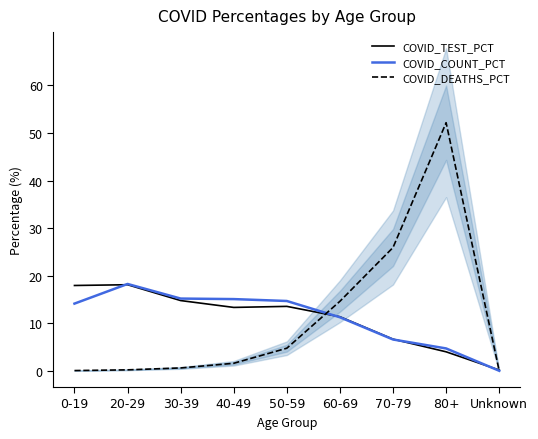

What position from the left is 30-39?

3